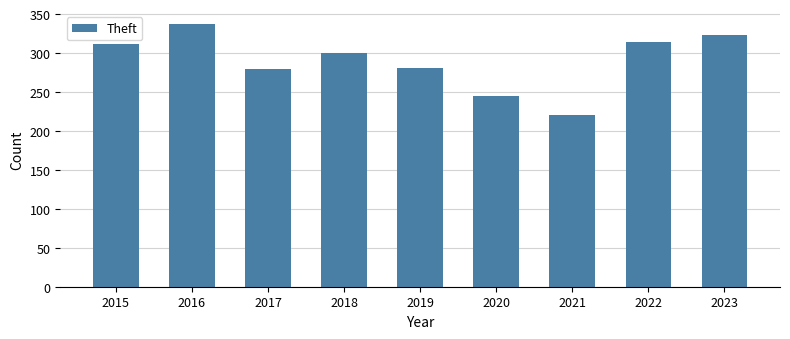

Which has a higher value, 2022 or 2020?

2022